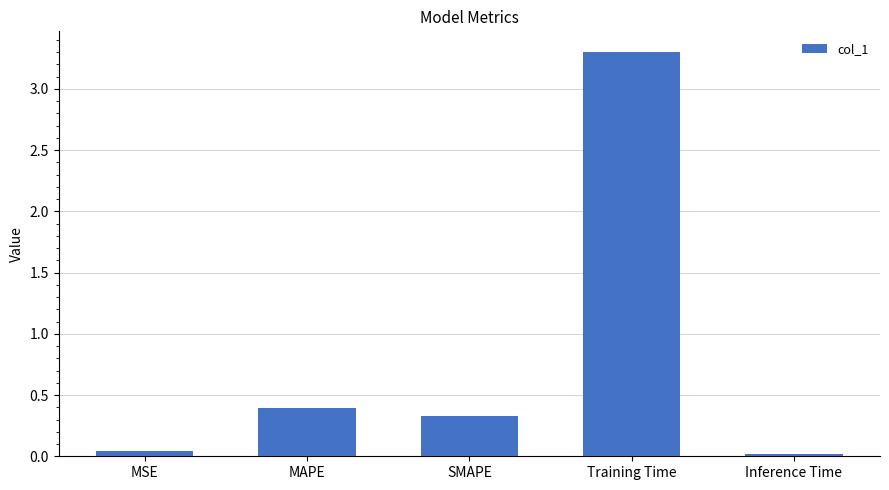

What is the value of the 2nd bar from the left?

0.4